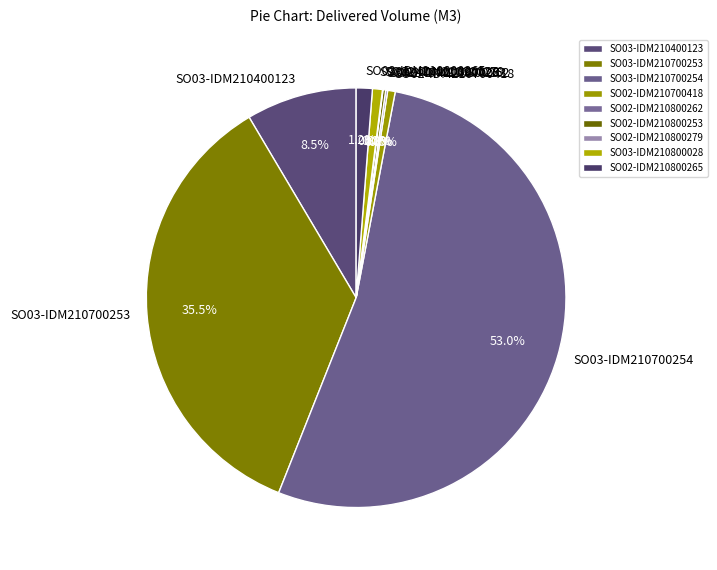

Which has a higher value, SO02-IDM210700418 or SO03-IDM210700253?

SO03-IDM210700253